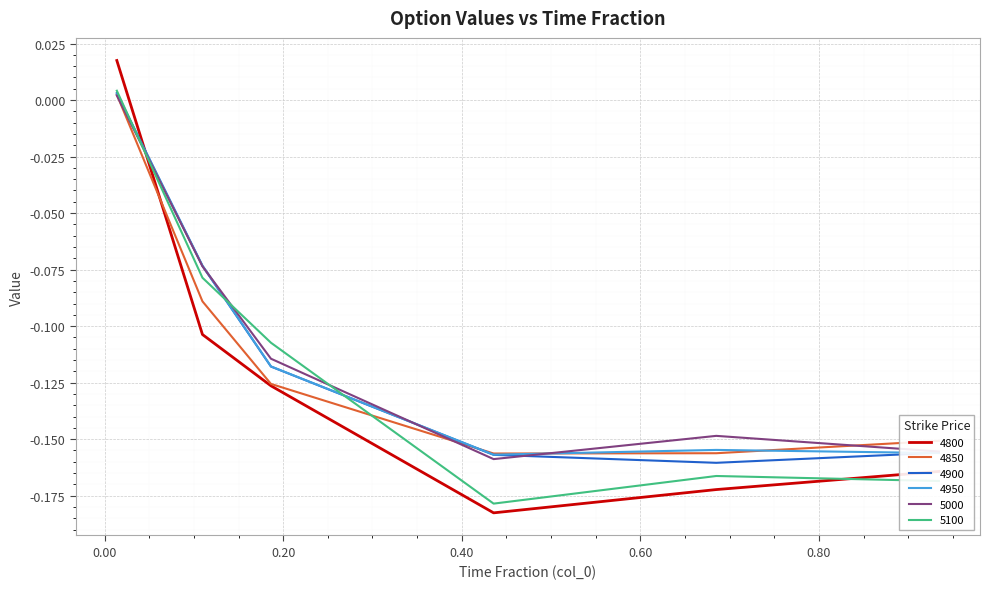

True or false: 4800 and 4900 cross at least once.

True